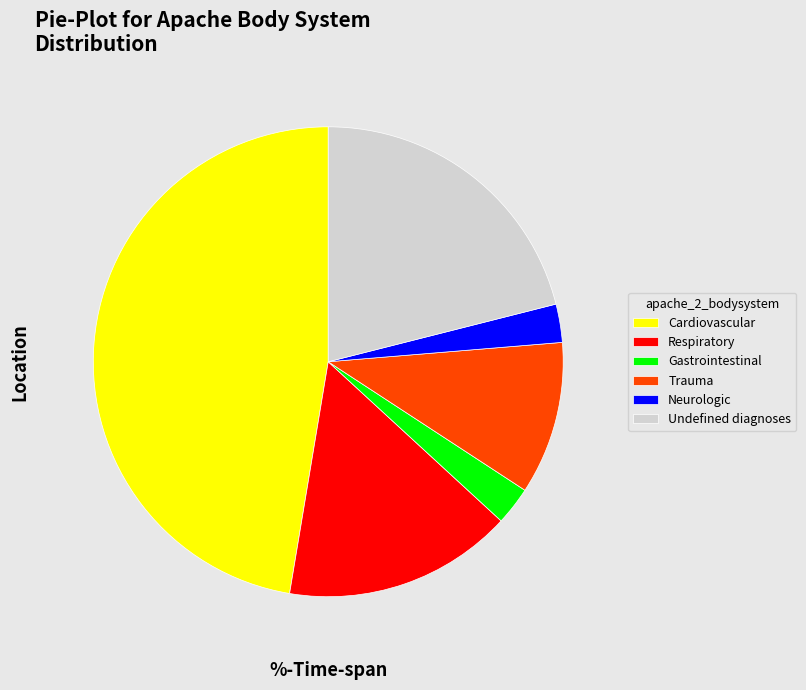

Count the number of slices in the pie.

6